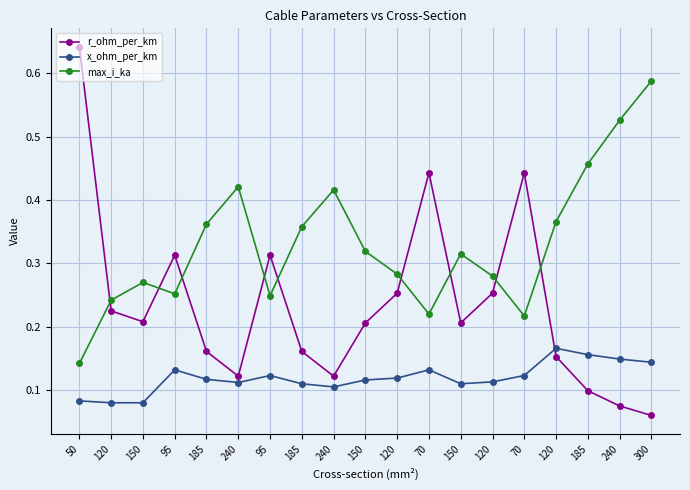

What is the greatest value displayed?

0.6